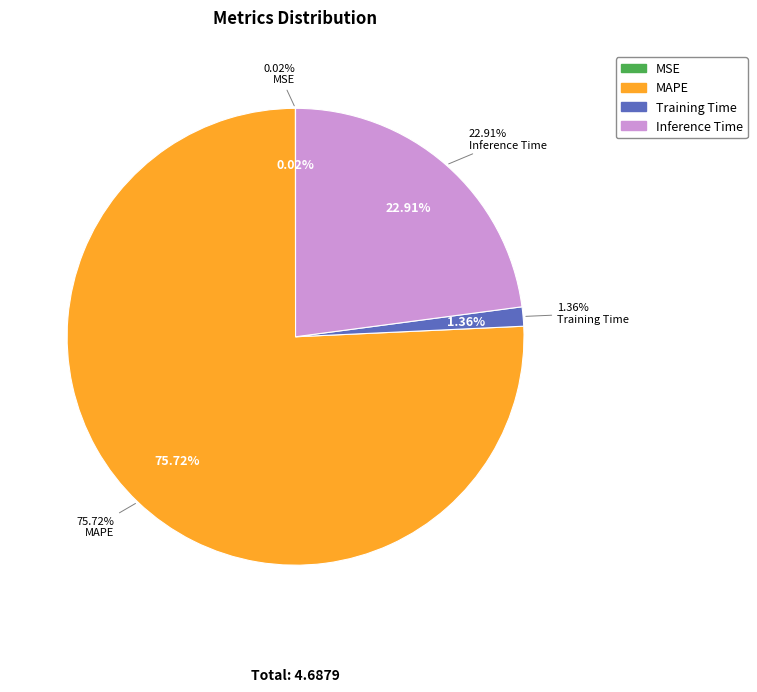

Which category has the biggest portion of the pie?

MAPE